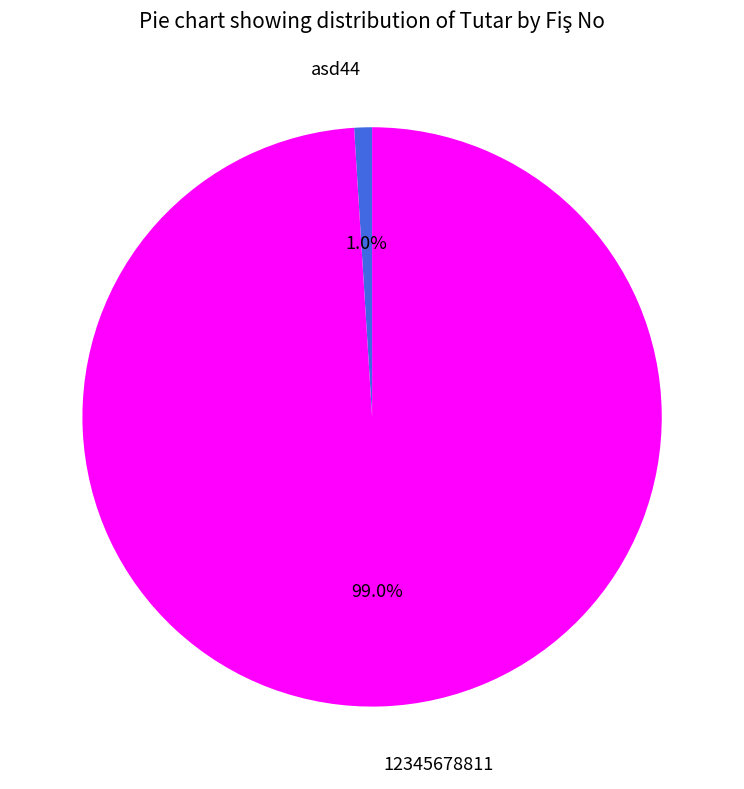

Do asd44 and 12345678811 together represent more than half of the pie?

Yes